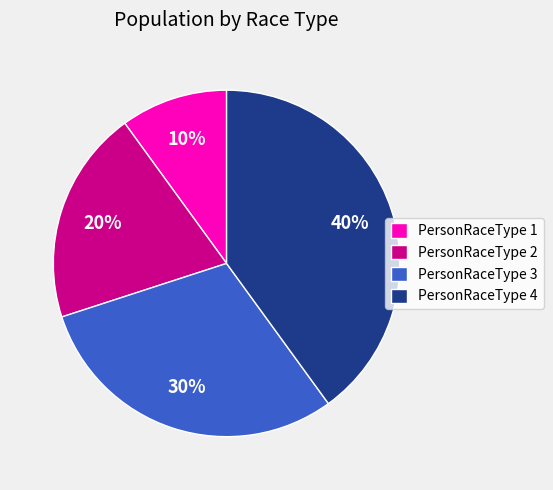

True or false: PersonRaceType 1 accounts for 17% of the total.

False